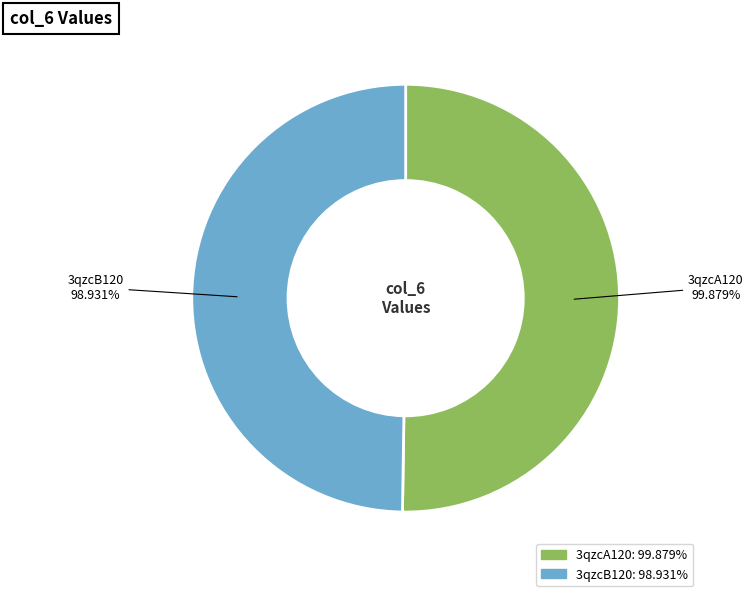

Which slice is the smallest?

3qzcB120